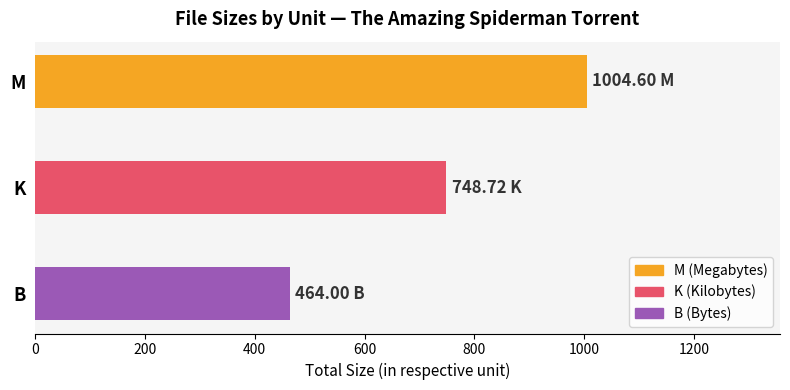

Approximately how many times larger is the value at M compared to K?

1.3